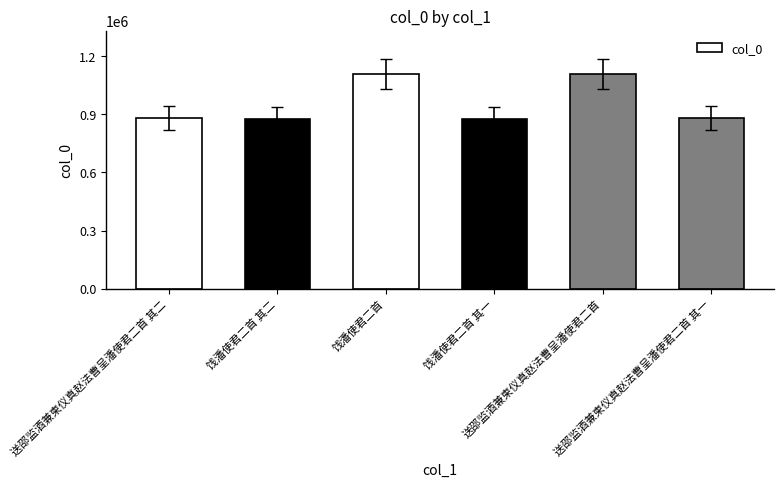

Is it true that the value at 送邵监酒兼柬仪真赵法曹呈潘使君二首 is 1791738?

False